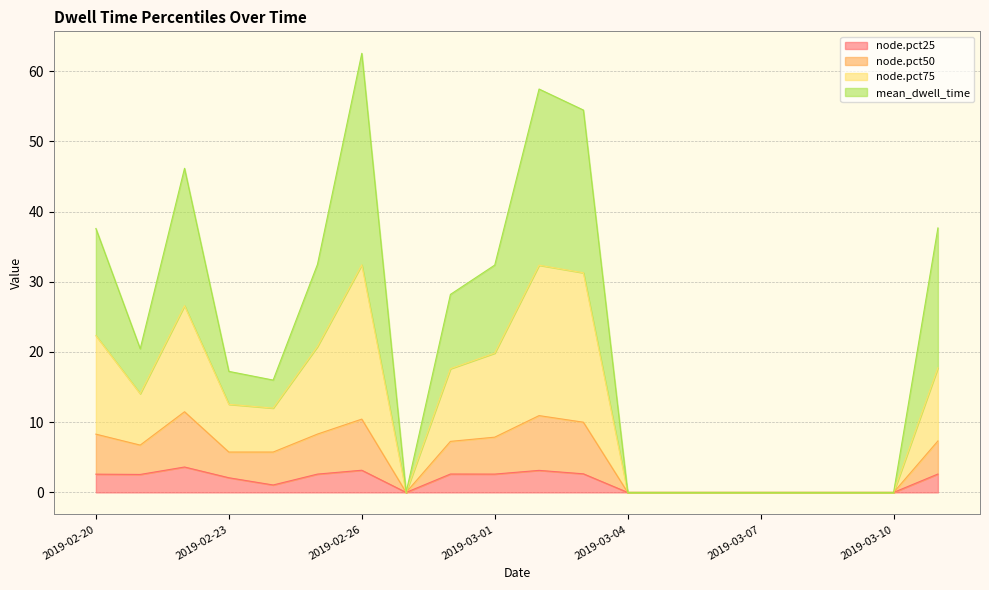

Reading left to right, transcribe all the data shown in this chart.

node.pct25: 2019-02-20=2.6	2019-02-21=2.6	2019-02-22=3.6	2019-02-23=2.1	2019-02-24=1.1	2019-02-25=2.6	2019-02-26=3.2	2019-02-27=0.0	2019-02-28=2.6	2019-03-01=2.6	2019-03-02=3.1	2019-03-03=2.6	2019-03-04=0.0	2019-03-05=0.0	2019-03-06=0.0	2019-03-07=0.0	2019-03-08=0.0	2019-03-09=0.0	2019-03-10=0.0	2019-03-11=2.6
node.pct50: 2019-02-20=8.3	2019-02-21=6.7	2019-02-22=11.5	2019-02-23=5.8	2019-02-24=5.8	2019-02-25=8.3	2019-02-26=10.4	2019-02-27=0.0	2019-02-28=7.3	2019-03-01=7.9	2019-03-02=10.9	2019-03-03=10.0	2019-03-04=0.0	2019-03-05=0.0	2019-03-06=0.0	2019-03-07=0.0	2019-03-08=0.0	2019-03-09=0.0	2019-03-10=0.0	2019-03-11=7.3
node.pct75: 2019-02-20=22.3	2019-02-21=14.1	2019-02-22=26.6	2019-02-23=12.6	2019-02-24=12.0	2019-02-25=20.8	2019-02-26=32.4	2019-02-27=0.0	2019-02-28=17.6	2019-03-01=19.8	2019-03-02=32.4	2019-03-03=31.3	2019-03-04=0.0	2019-03-05=0.0	2019-03-06=0.0	2019-03-07=0.0	2019-03-08=0.0	2019-03-09=0.0	2019-03-10=0.0	2019-03-11=17.8
mean_dwell_time: 2019-02-20=37.6	2019-02-21=20.5	2019-02-22=46.2	2019-02-23=17.2	2019-02-24=16.0	2019-02-25=32.5	2019-02-26=62.5	2019-02-27=0.0	2019-02-28=28.2	2019-03-01=32.4	2019-03-02=57.5	2019-03-03=54.5	2019-03-04=0.0	2019-03-05=0.0	2019-03-06=0.0	2019-03-07=0.0	2019-03-08=0.0	2019-03-09=0.0	2019-03-10=0.0	2019-03-11=37.7